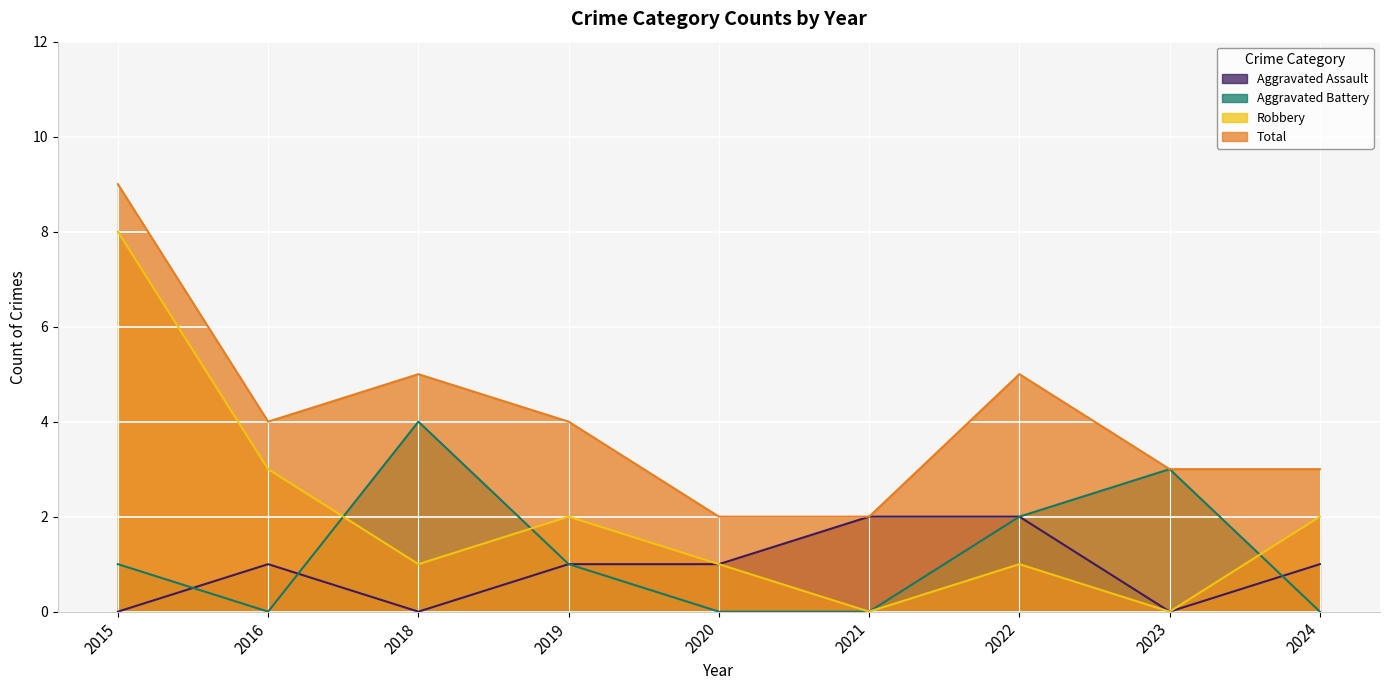

Rank the series at 2016 from lowest to highest value.

Aggravated Battery, Aggravated Assault, Robbery, Total